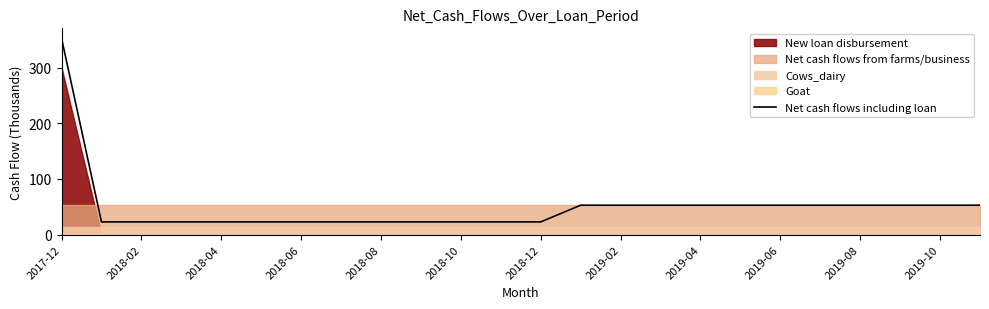

At which label does the data first exceed 52?

2017-12